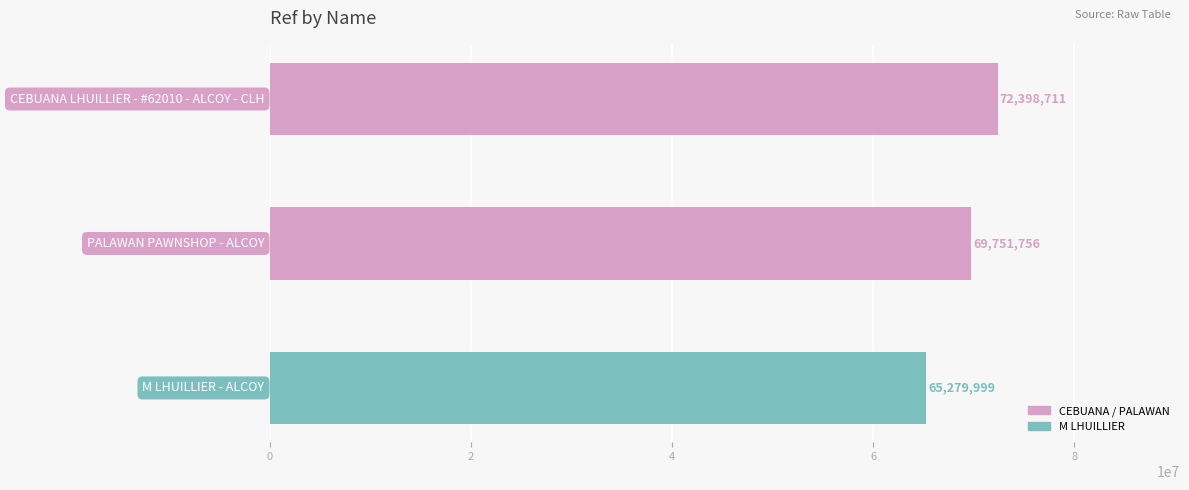

Count the values in the range 65279999 to 72398711.

3